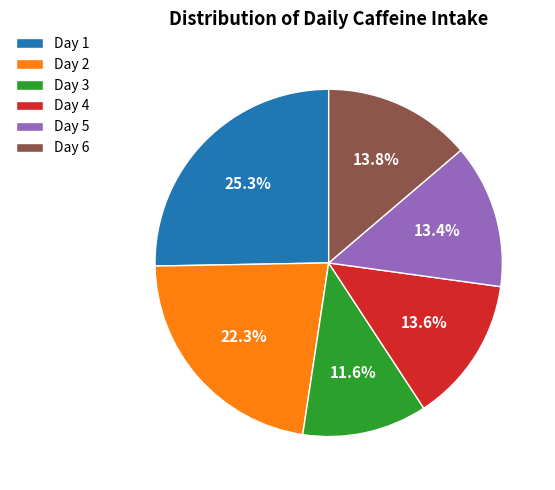

Is it true that Day 3 is 1% of the pie?

False